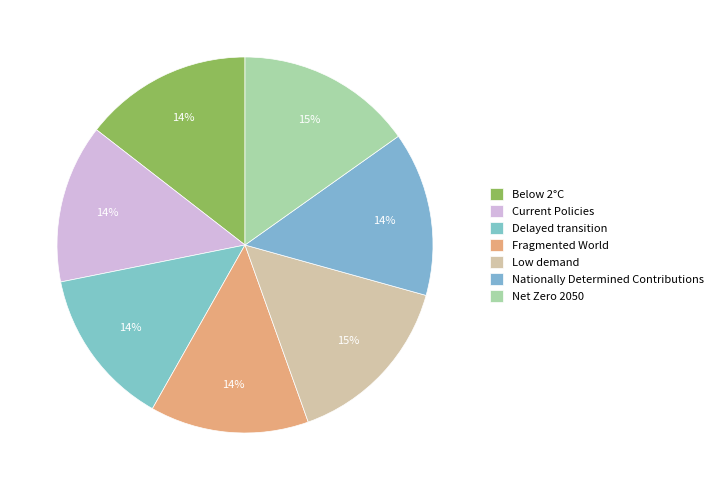

Combined, what portion of the pie is Delayed transition and Below 2°C?

28.2%